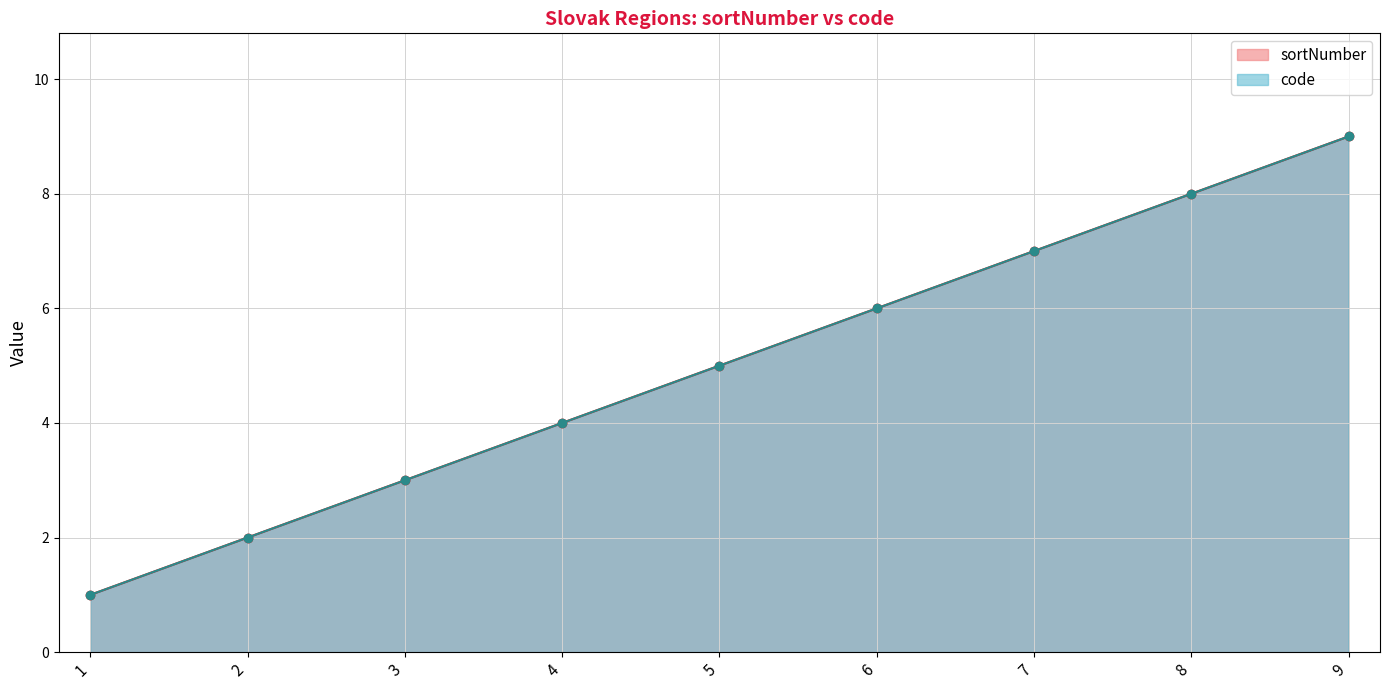

Count the sortNumber values in the range 3 to 7.

5